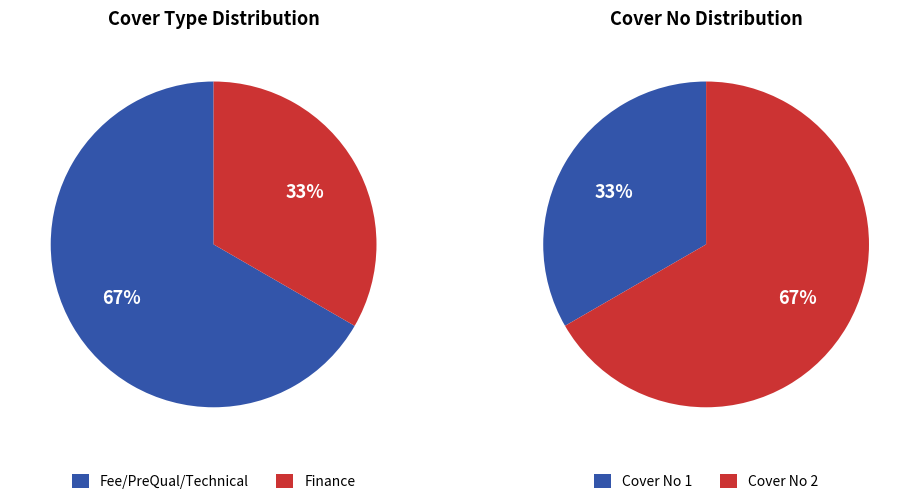

Combined, do Fee/PreQual/Technical and Finance account for over 50%?

Yes